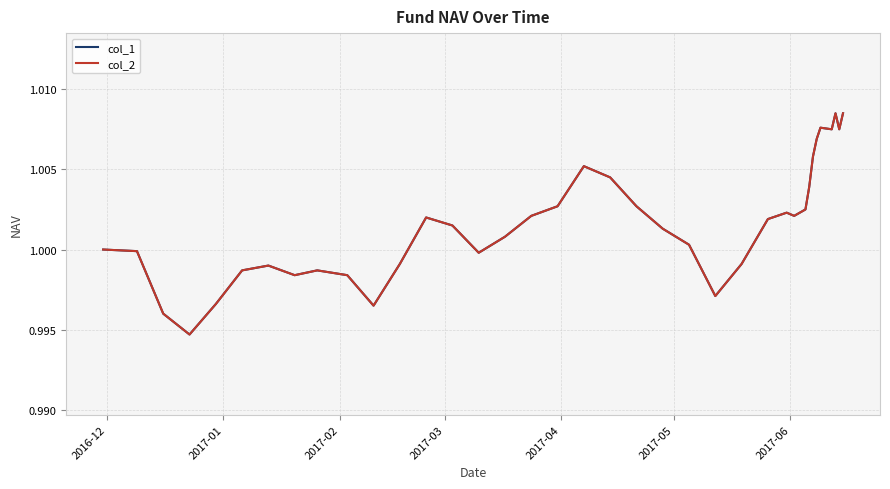

True or false: col_2 and col_1 intersect in this chart.

False